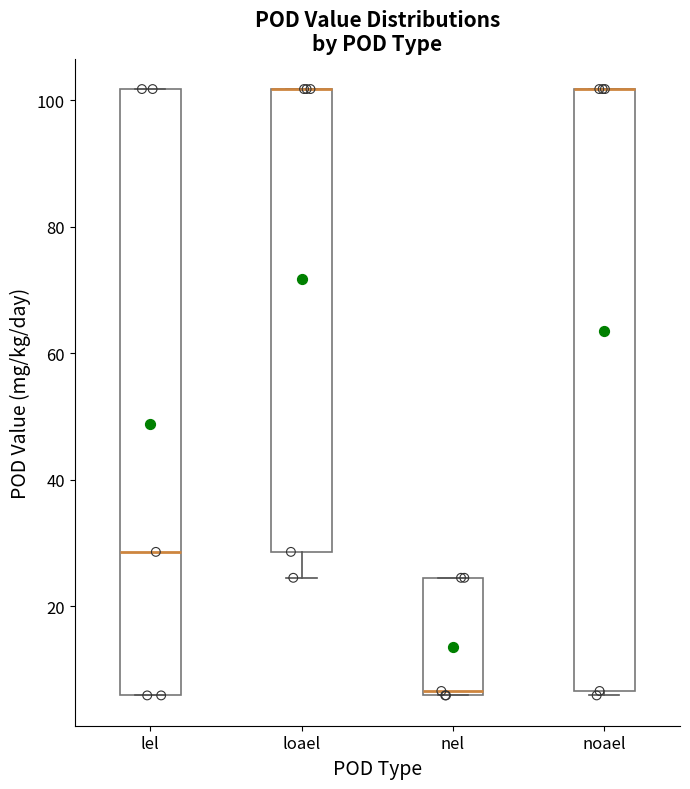

Reading left to right, read every box against the y-axis: the position of its median line, the range the box covers, and the ends of its whiskers. The values are not printed on the chart, so give them approximately, as read against the axis.

lel: median 28, box 6 to 102, whiskers 6 to 102
loael: median 102 (drawn on the box's upper edge), box 28 to 102, whiskers 24 to 102
nel: median 6 (just above the box's lower edge), box 6 to 24, whiskers 6 to 24
noael: median 102 (drawn on the box's upper edge), box 6 to 102, whiskers 6 (just below the box's lower edge) to 102